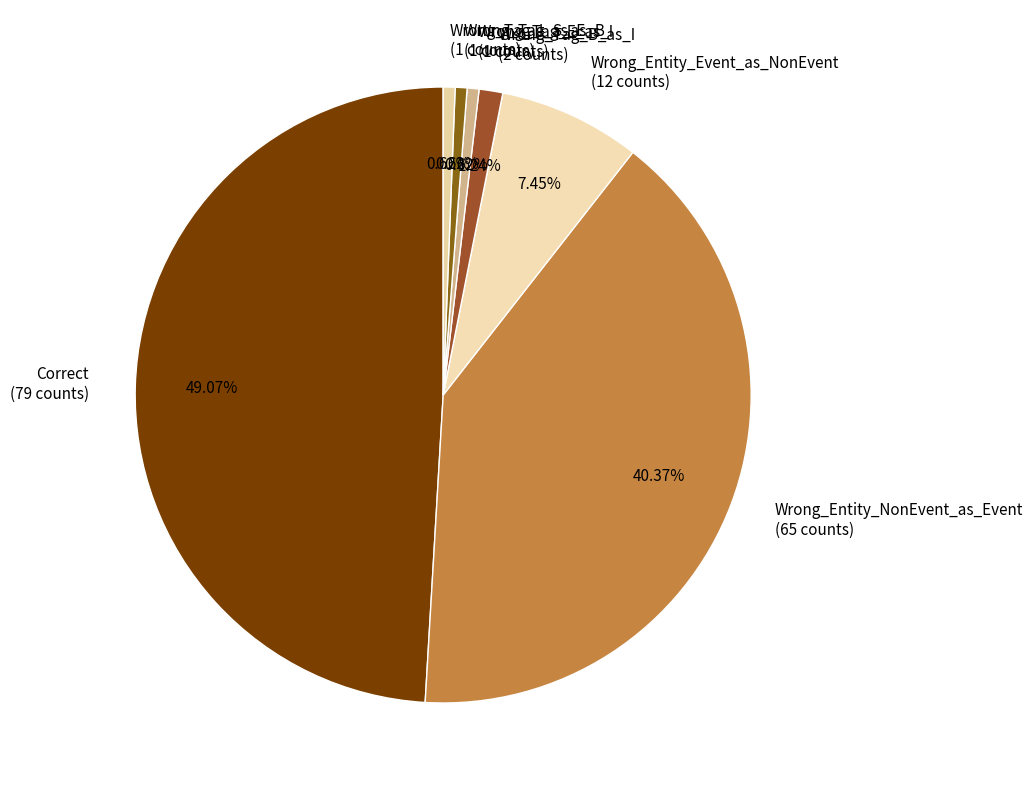

Which has a higher value, Wrong_Entity_Event_as_NonEvent or Wrong_Tag_I_as_E?

Wrong_Entity_Event_as_NonEvent